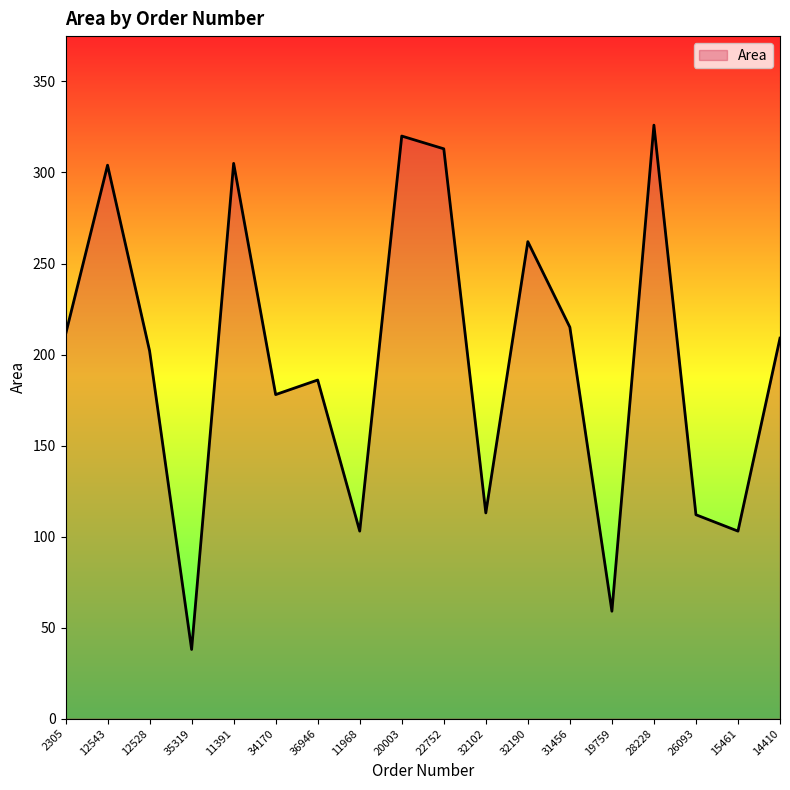

What is the difference between the maximum and minimum values?

288